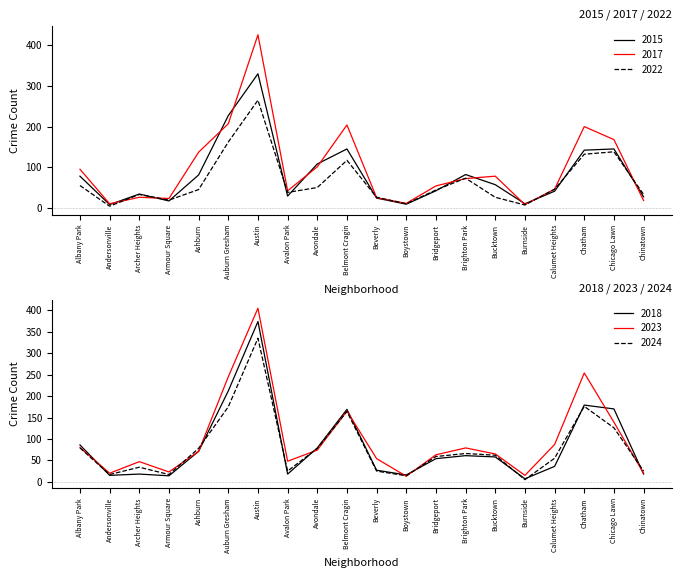

The 2015 series shows 82 at Brighton Park. True or false?

True